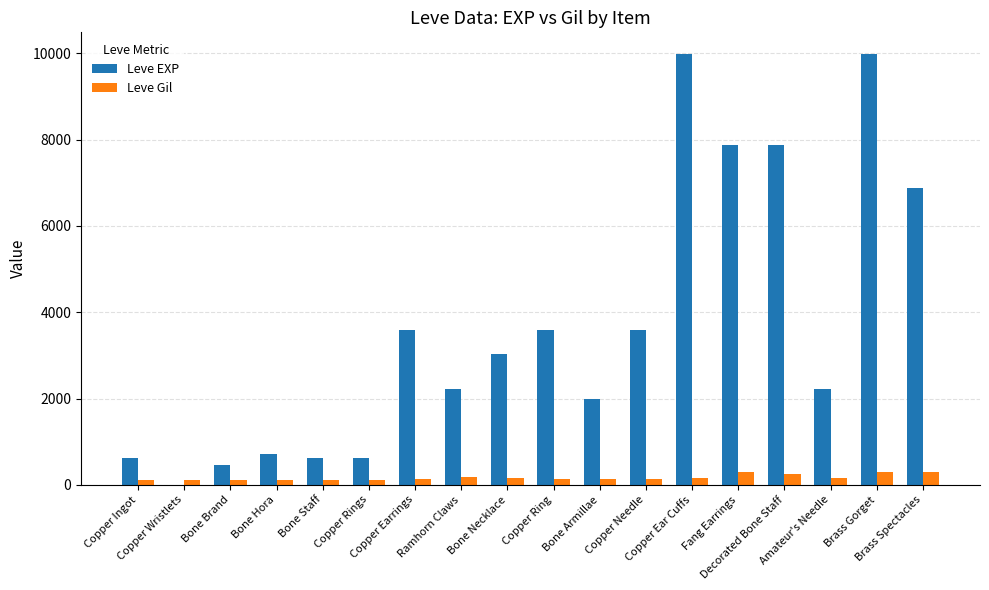

What is the highest value of the Leve Gil series?

293